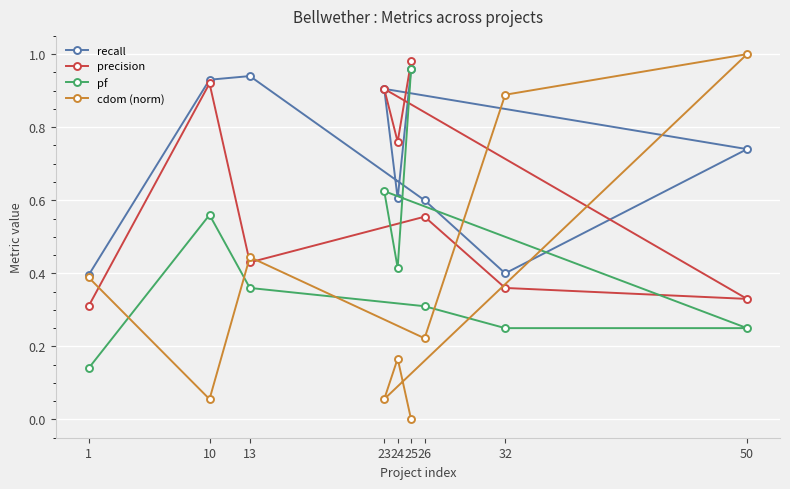

What value does the precision series have at 1?

0.3